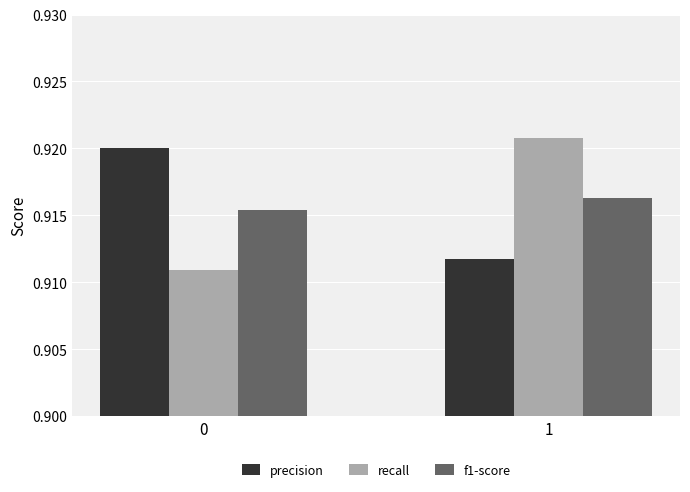

The precision series shows 0.5 at 0. True or false?

False